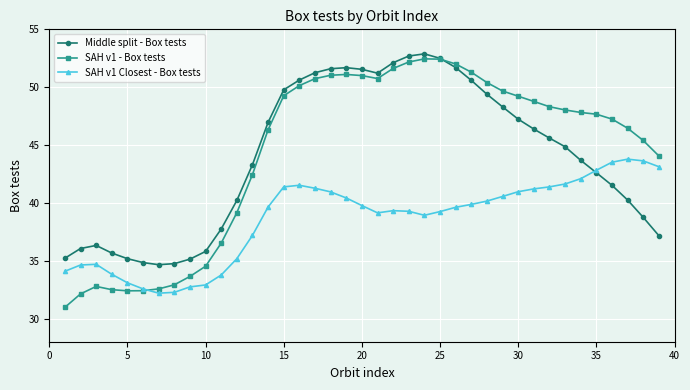

Which series has the largest range (max minus min)?

SAH v1 - Box tests